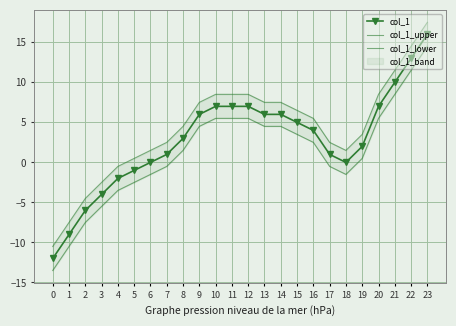

At which category is the sum across all series the highest?

23